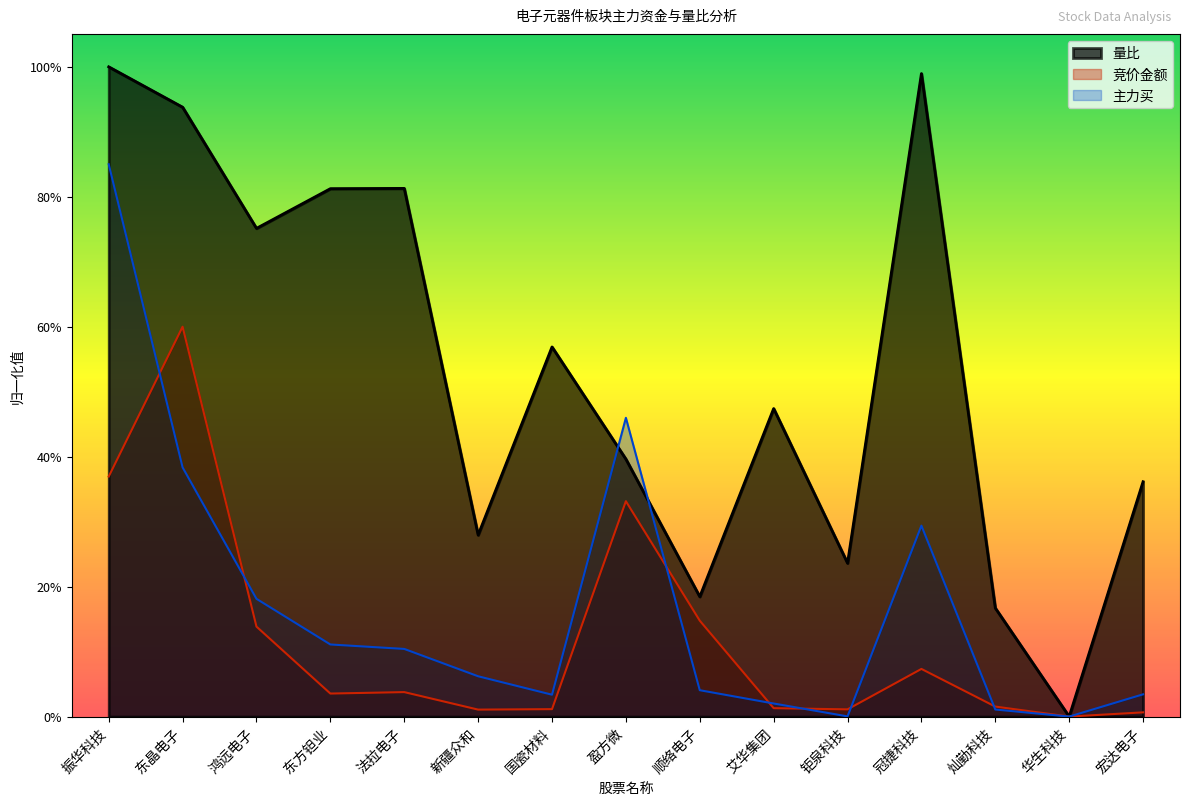

After their last crossing, which series has the higher values: 主力买 or 量比?

量比